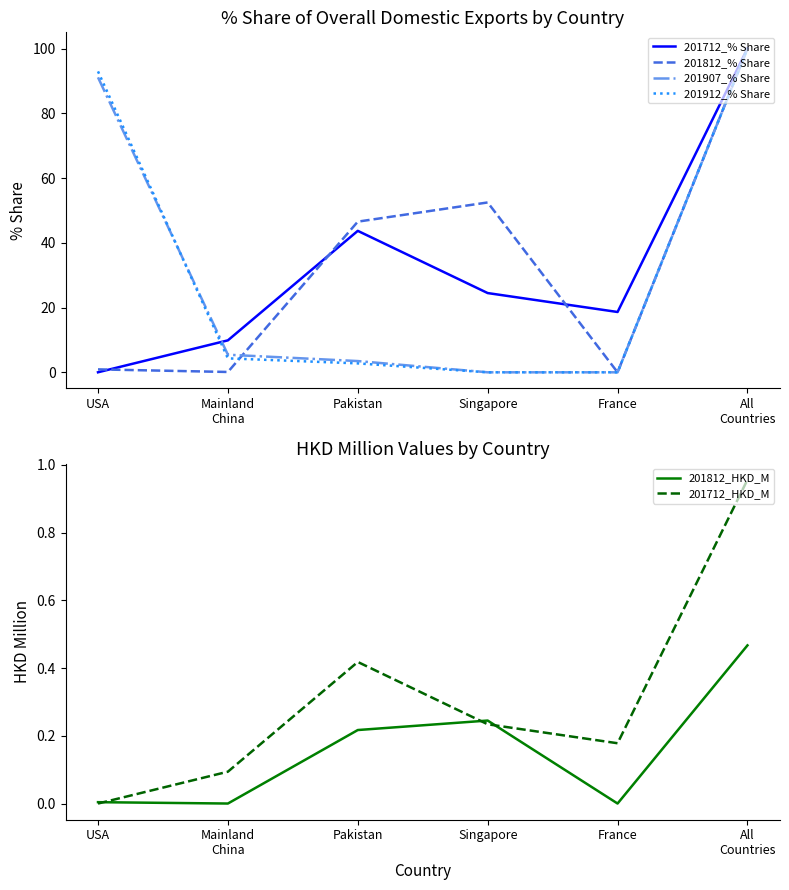

What is the sum of all 201907_% Share values?

200.0